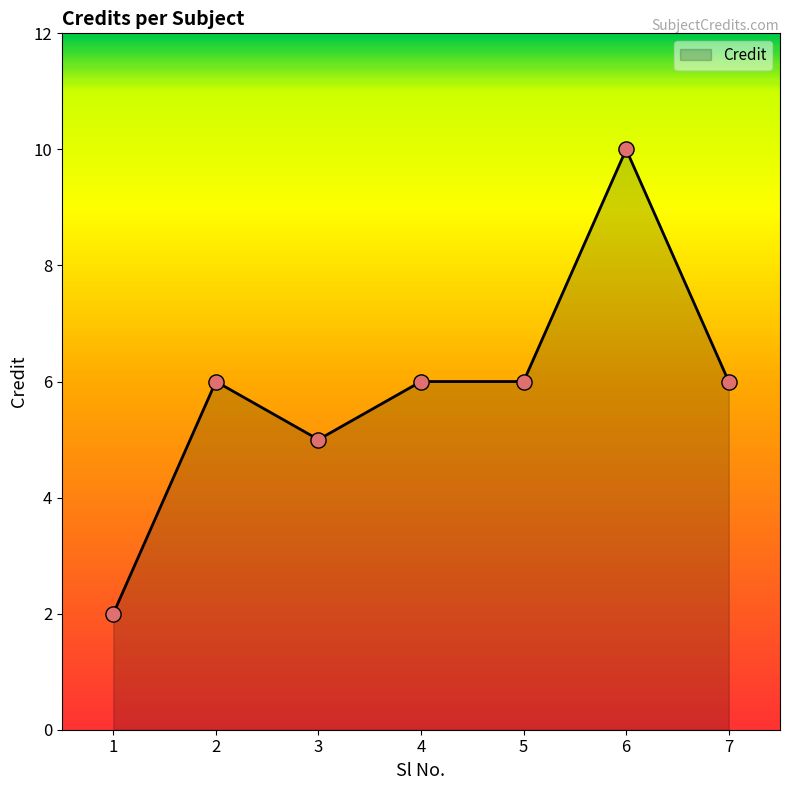

Approximately how many times larger is the value at 5 compared to 7?

1.0